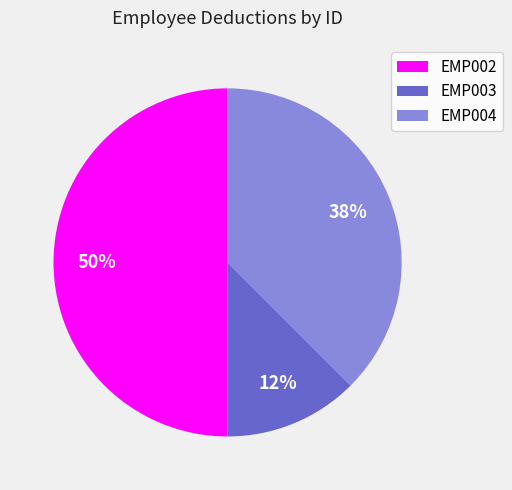

To the nearest percent, what percentage of the pie is EMP002?

50%